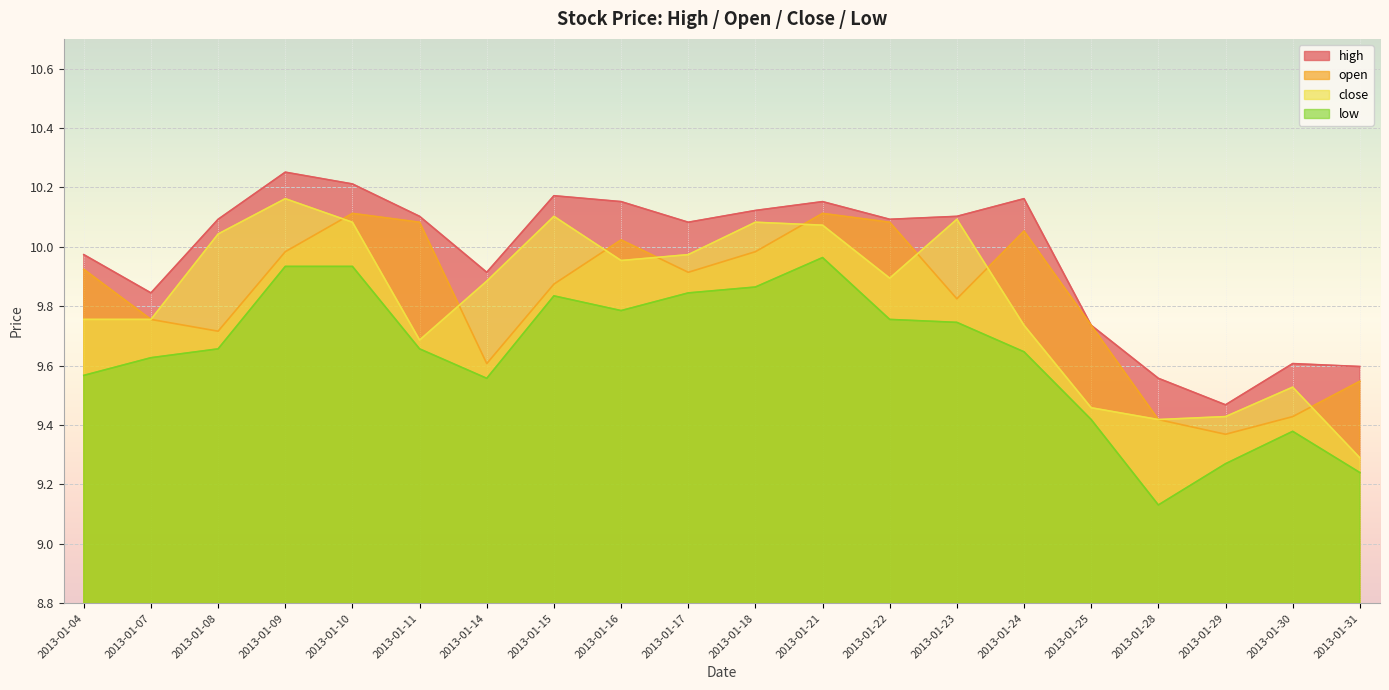

Which category has the highest value across all series?

2013-01-09